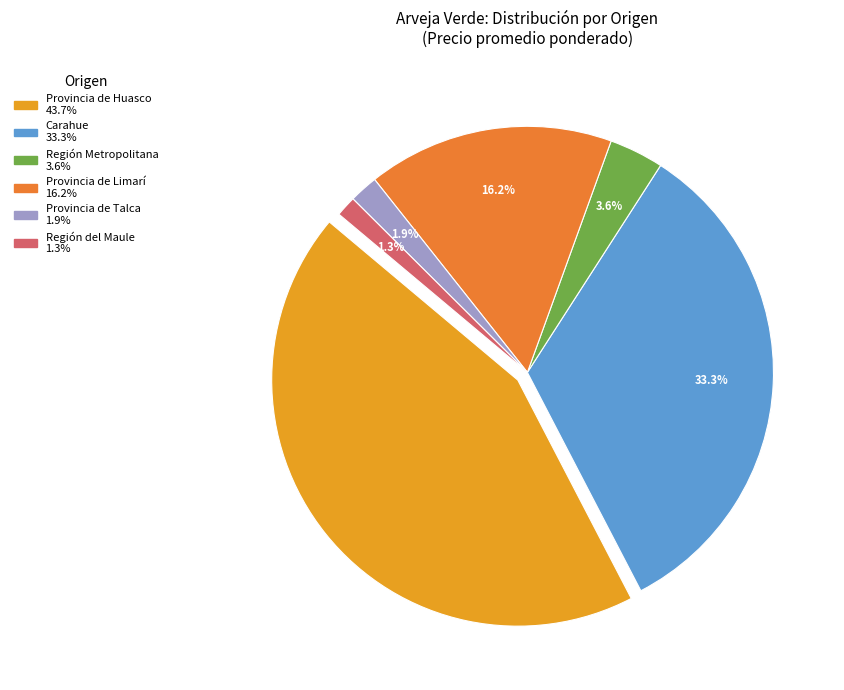

Is there a majority slice in this chart?

No